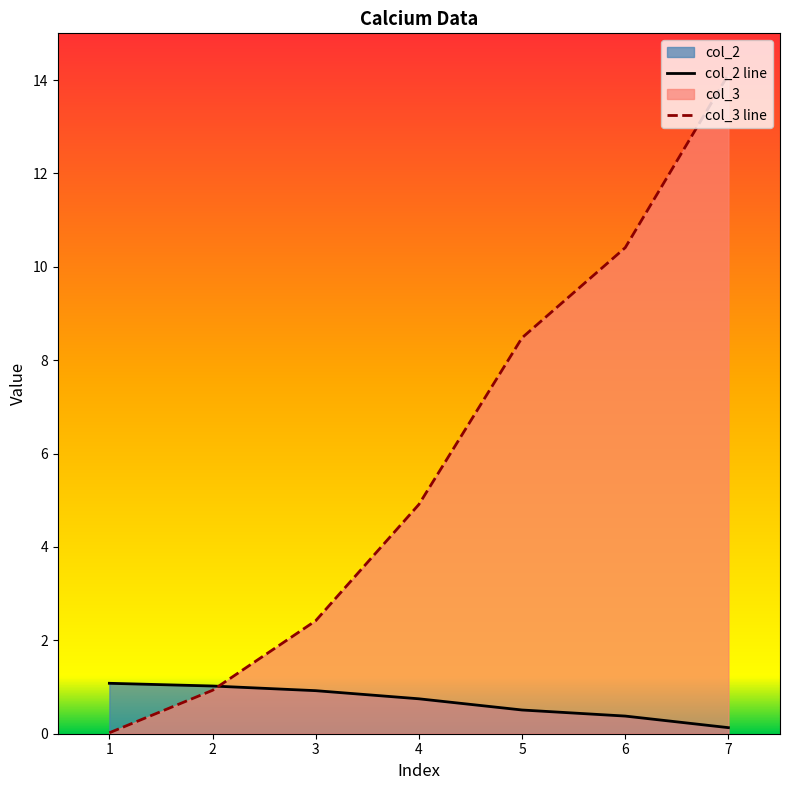

At how many categories does at least one series exceed 5?

3